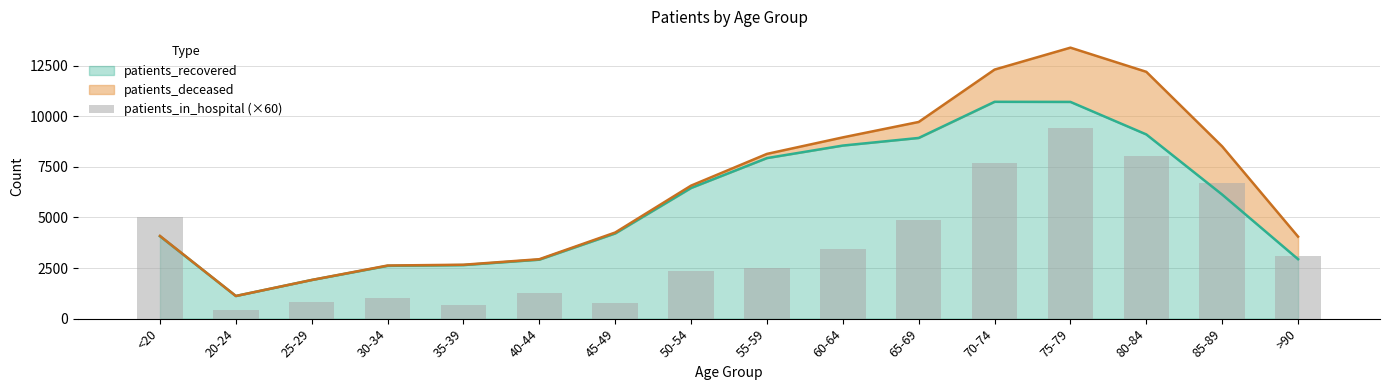

List the labels in order of value, smallest first.

20-24, 35-39, 45-49, 25-29, 30-34, 40-44, 50-54, 55-59, >90, 60-64, 65-69, <20, 85-89, 70-74, 80-84, 75-79